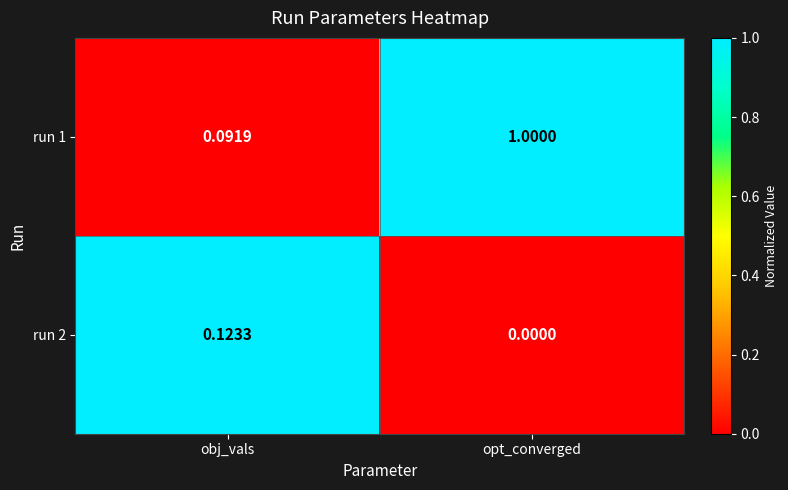

Between obj_vals and opt_converged, which series saw the biggest shift?

run 1